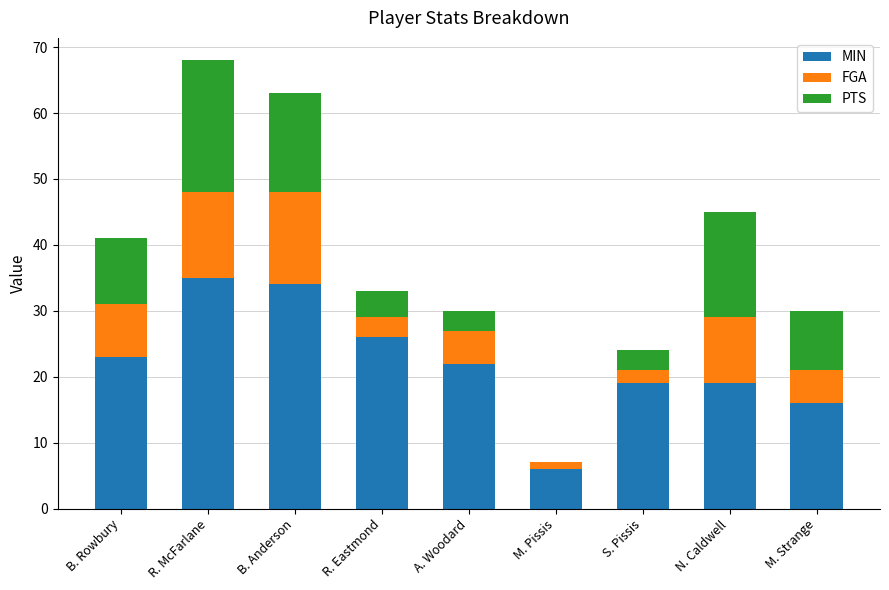

At which category is the sum across all series the highest?

R. McFarlane